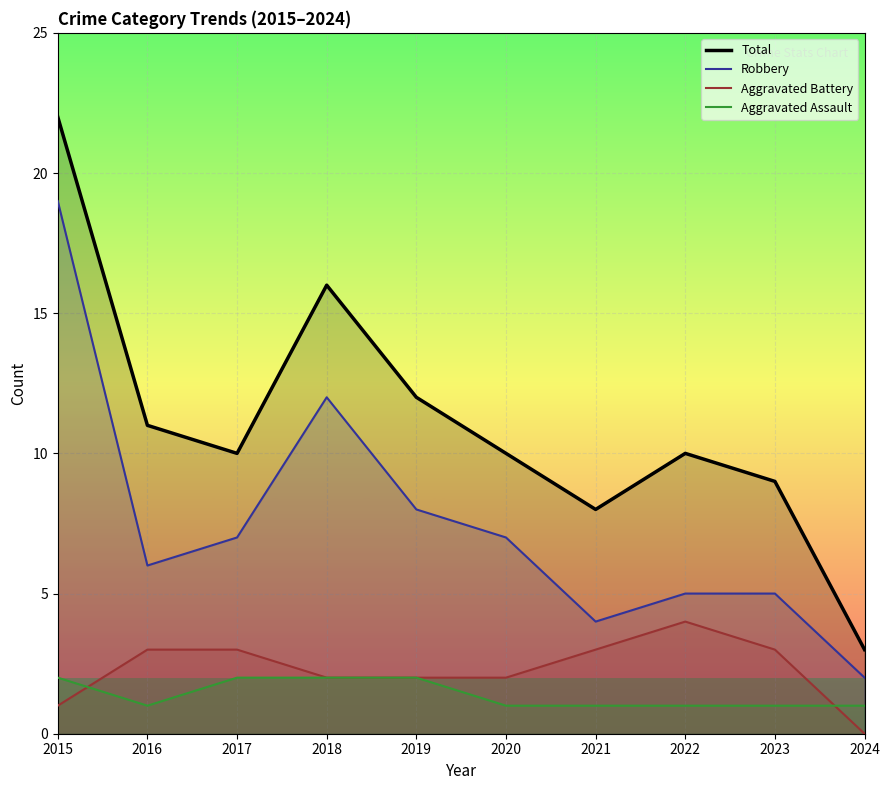

What is the sum of all Aggravated Battery values?

23